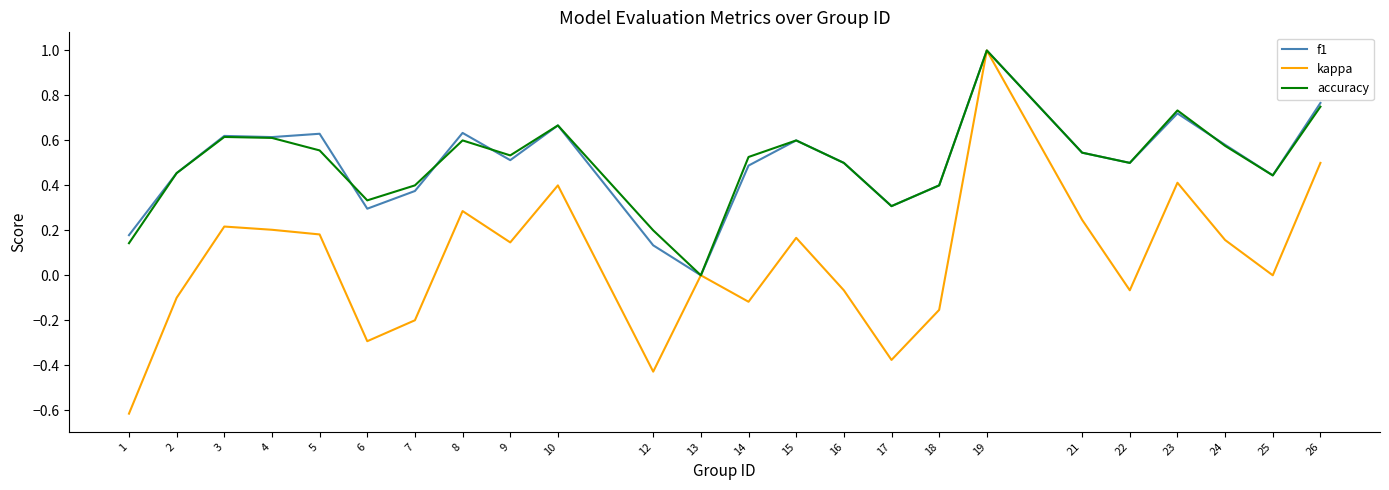

The value of kappa at 21 is 0.1. True or false?

False